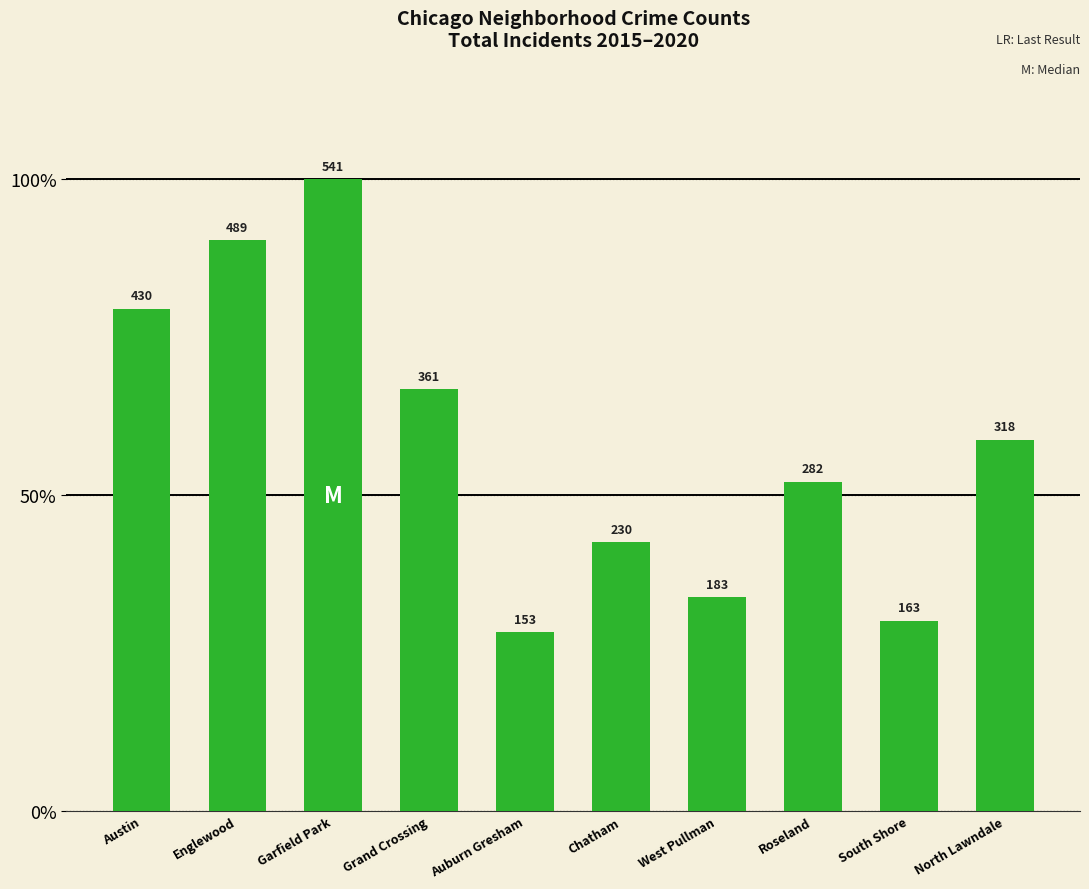

At which label is the value closest to 347?

Grand Crossing